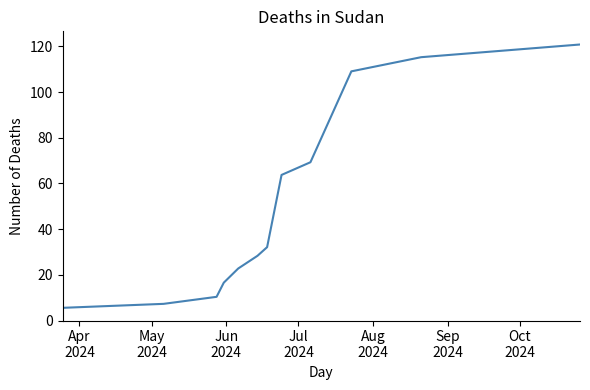

What is the greatest value displayed?

120.8